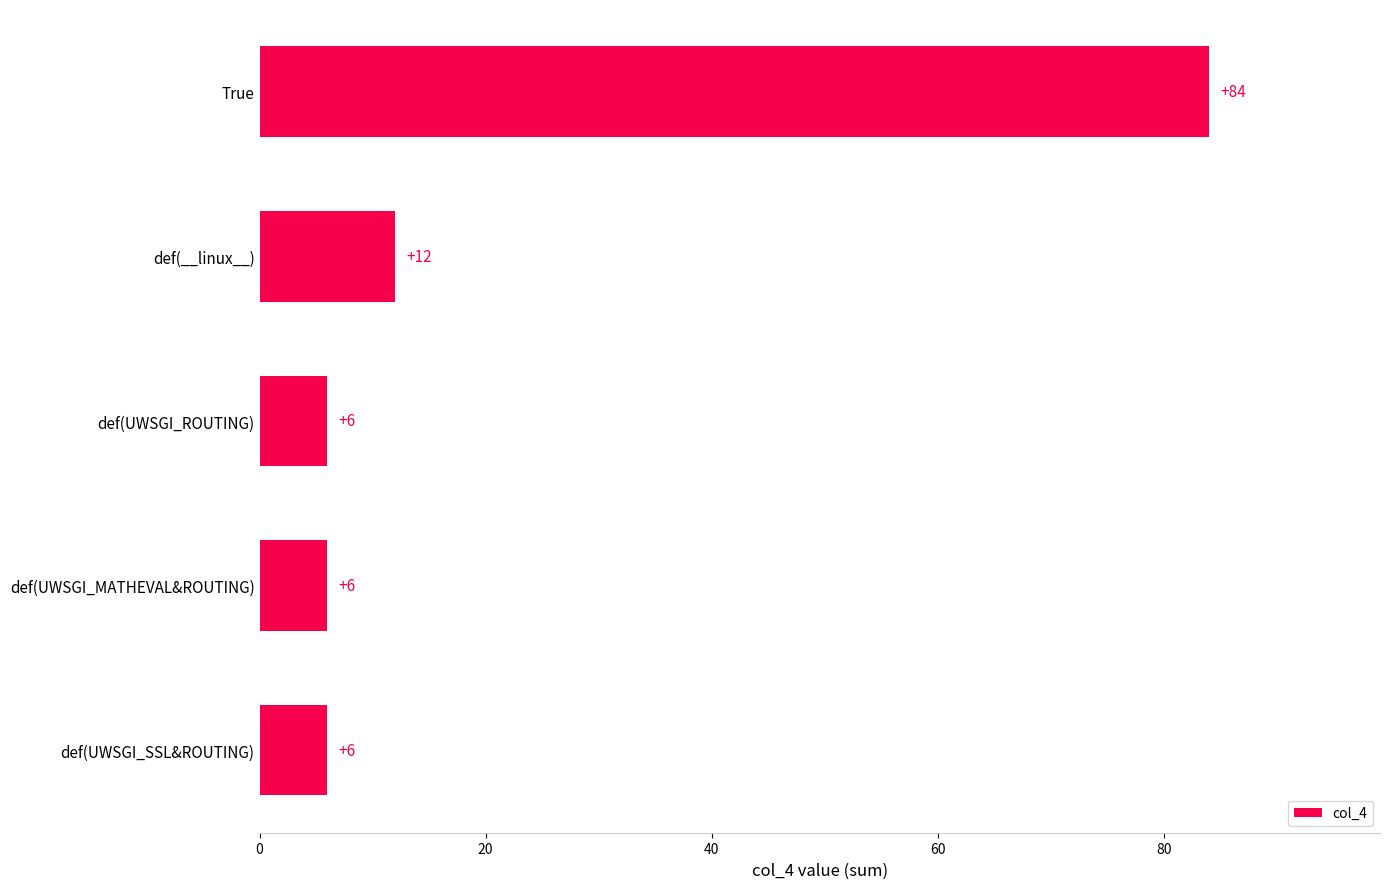

What is the average value?

23